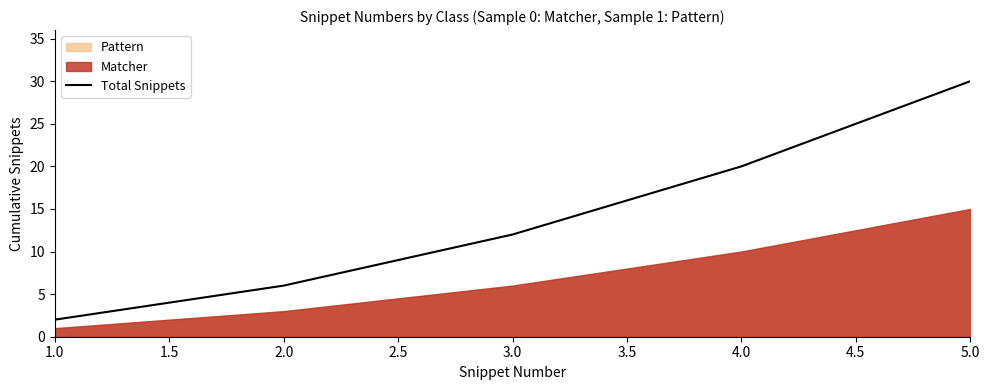

What is the highest value of the Total Snippets series?

30